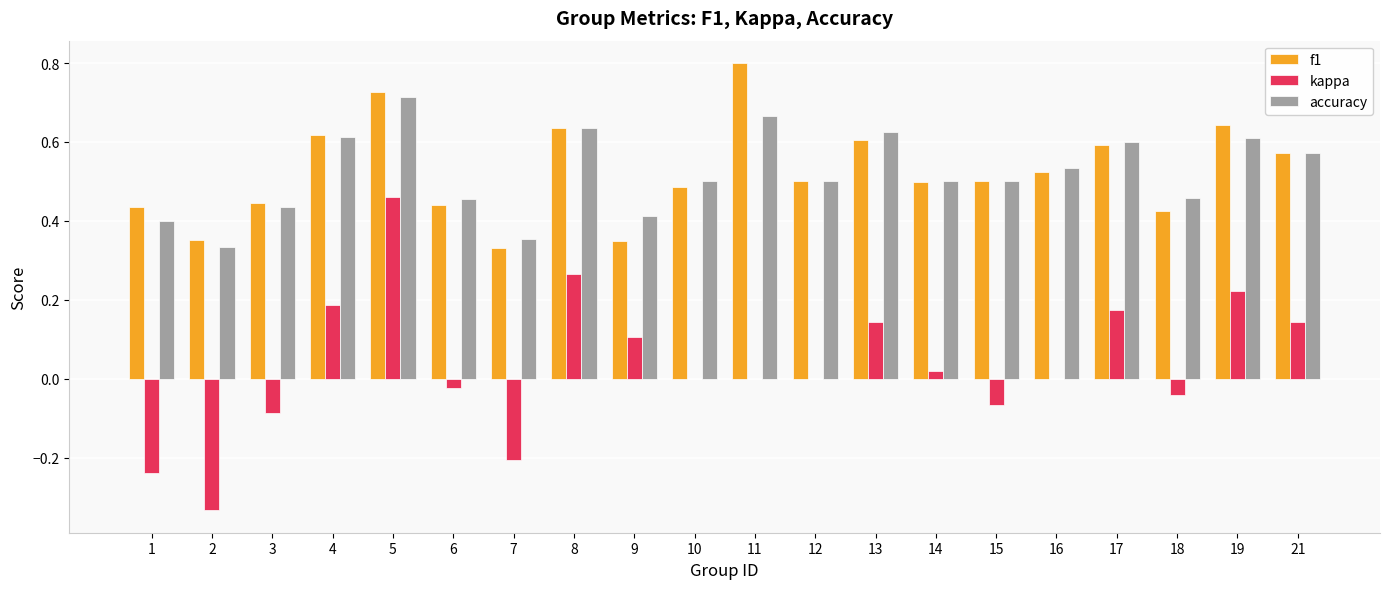

What is the sum of the accuracy values at 17 and 5?

1.3